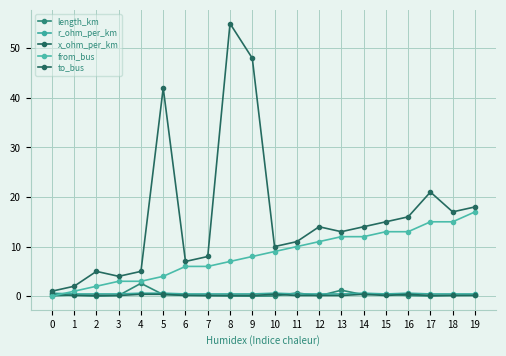

At which label is from_bus closest to 8?

9